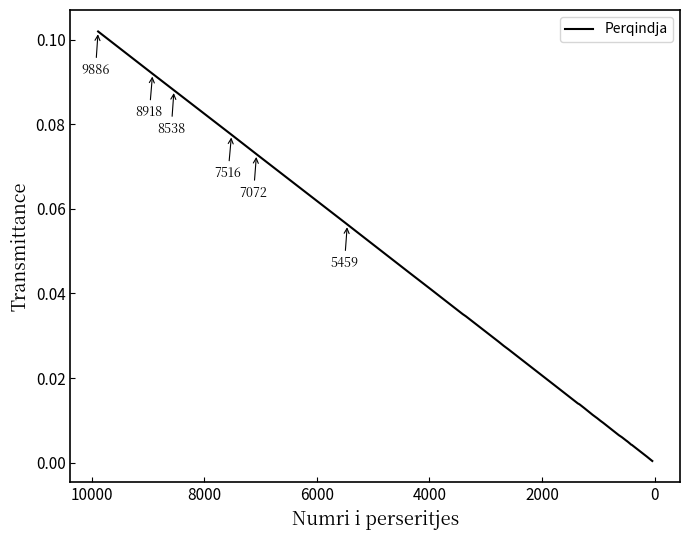

Is this an area chart (filled region under the line)?

No